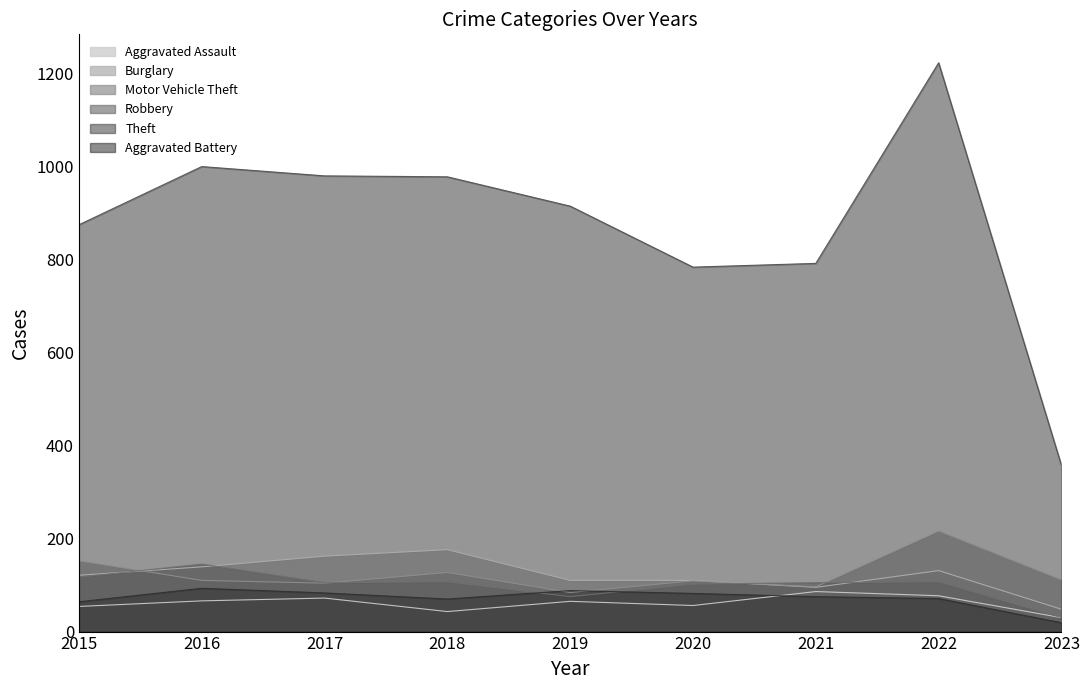

What is the difference between the second highest and minimum values in the Theft series?

642